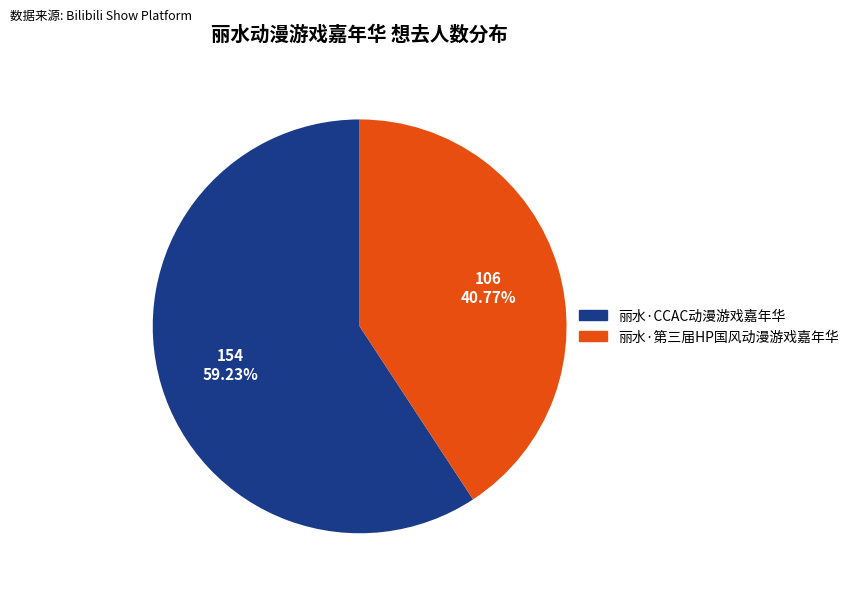

Count the number of slices in the pie.

2